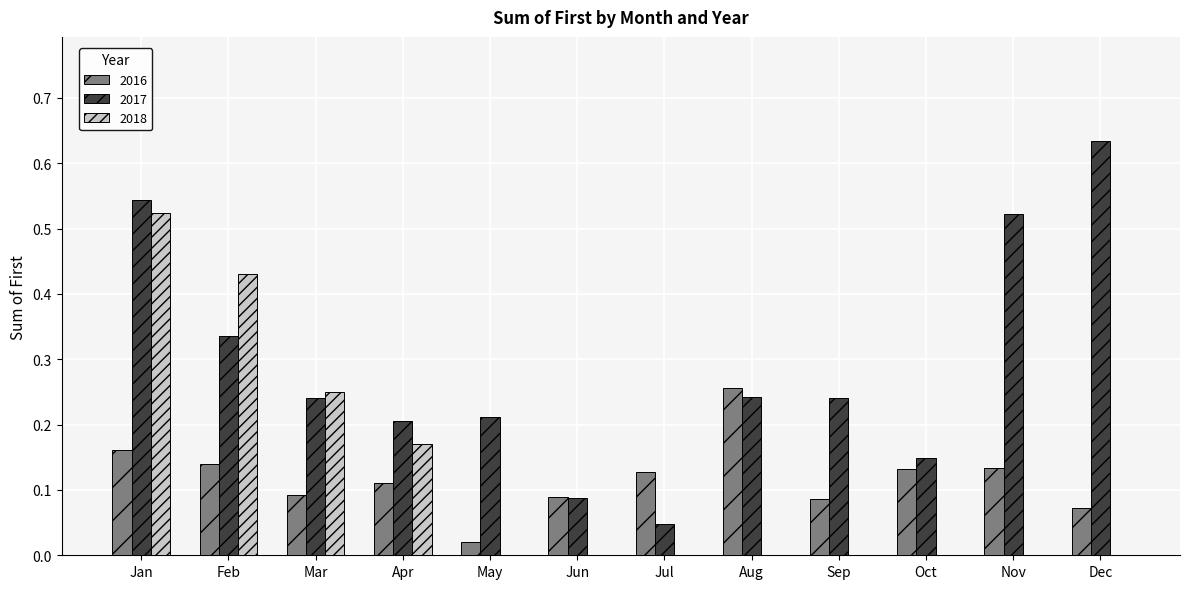

What is the total value across all series at Feb?

0.9